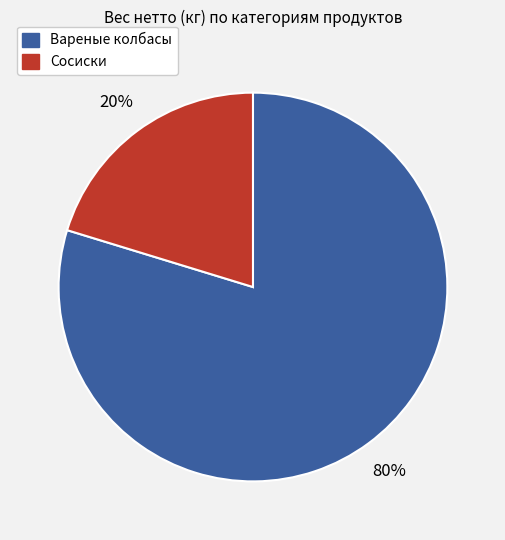

To the nearest percent, what is the average slice percentage?

50%